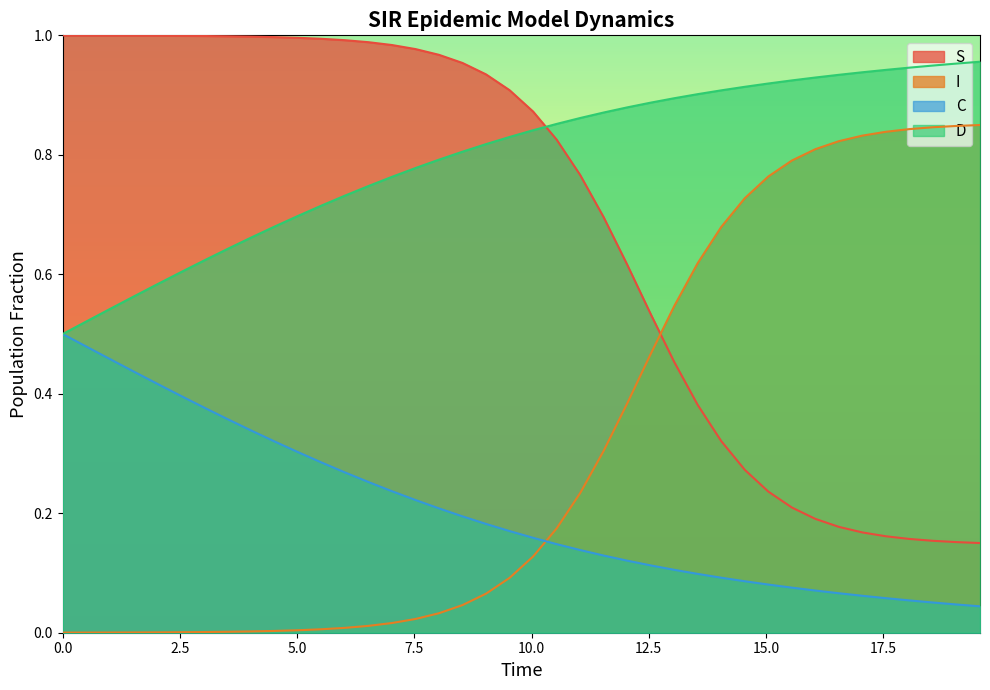

True or false: S has more than 0 points higher than both neighbors.

False